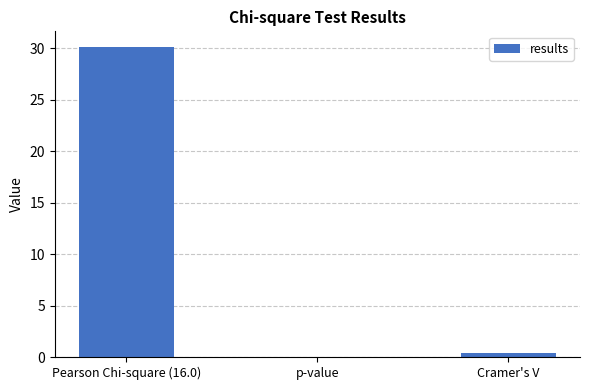

How many data points does each series have?

3